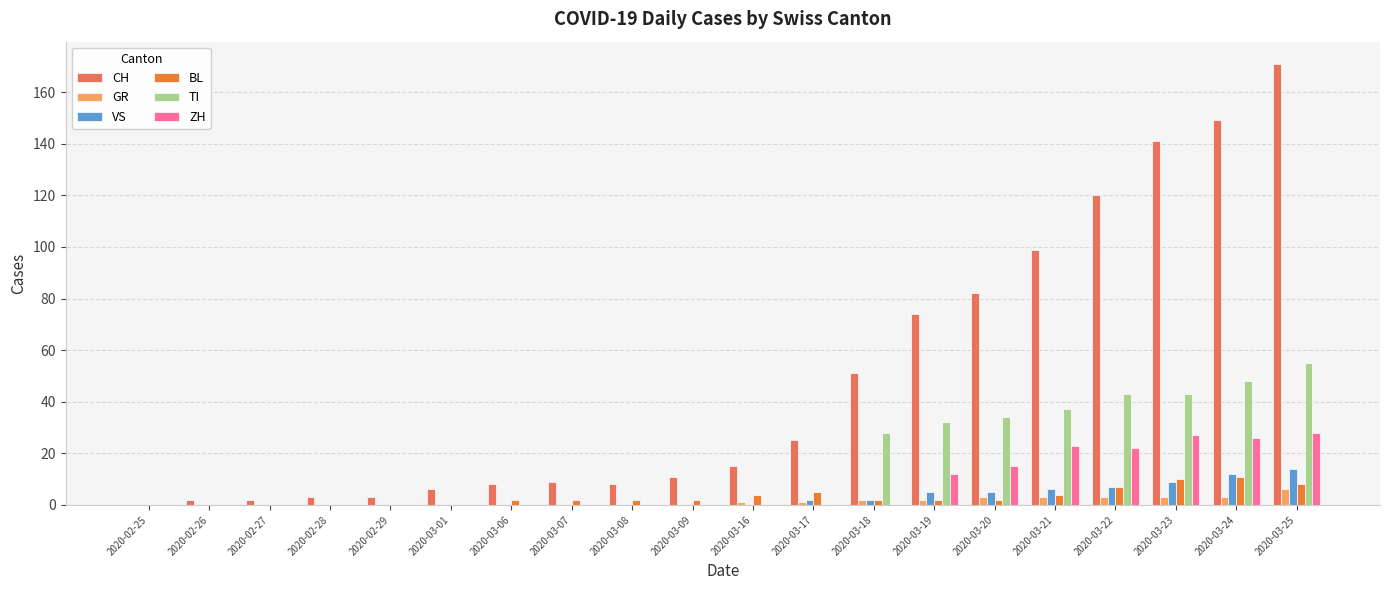

How many distinct data groups are displayed?

6